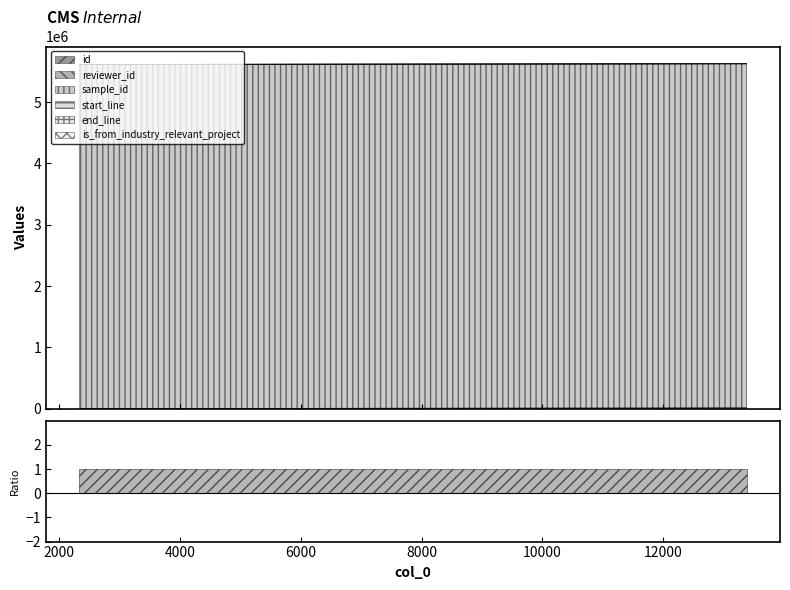

Where is reviewer_id nearest to the value 11?

13385